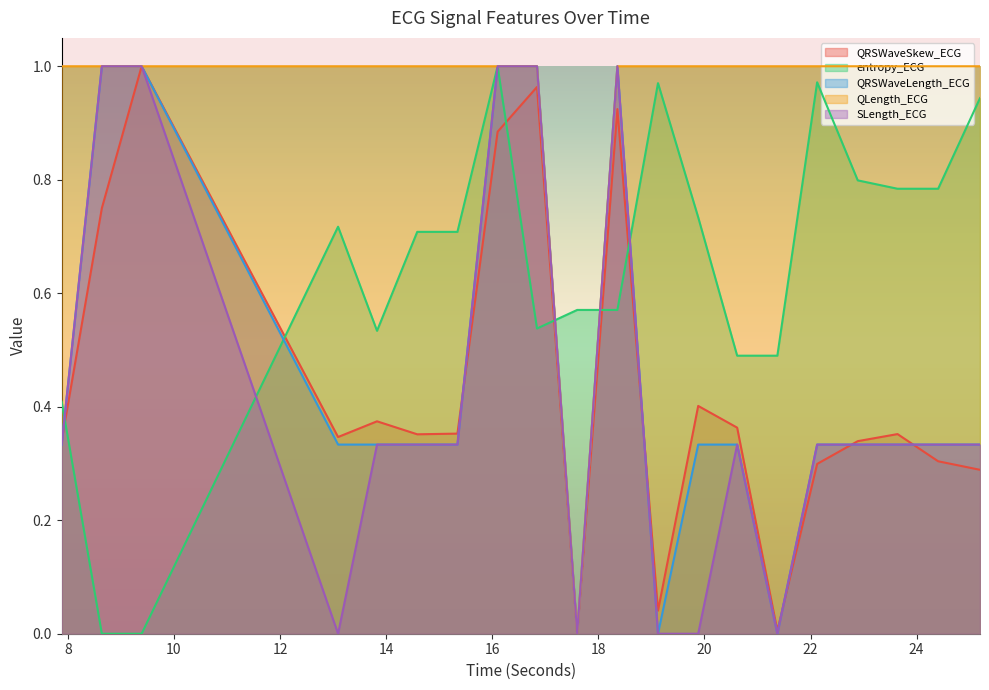

After their last crossing, which series has the higher values: QRSWaveLength_ECG or QRSWaveSkew_ECG?

QRSWaveLength_ECG